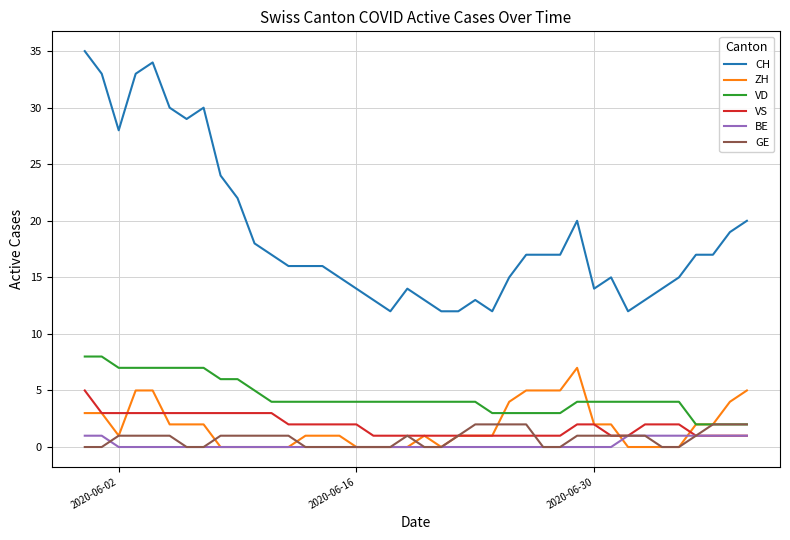

Which series has the widest spread of values?

CH